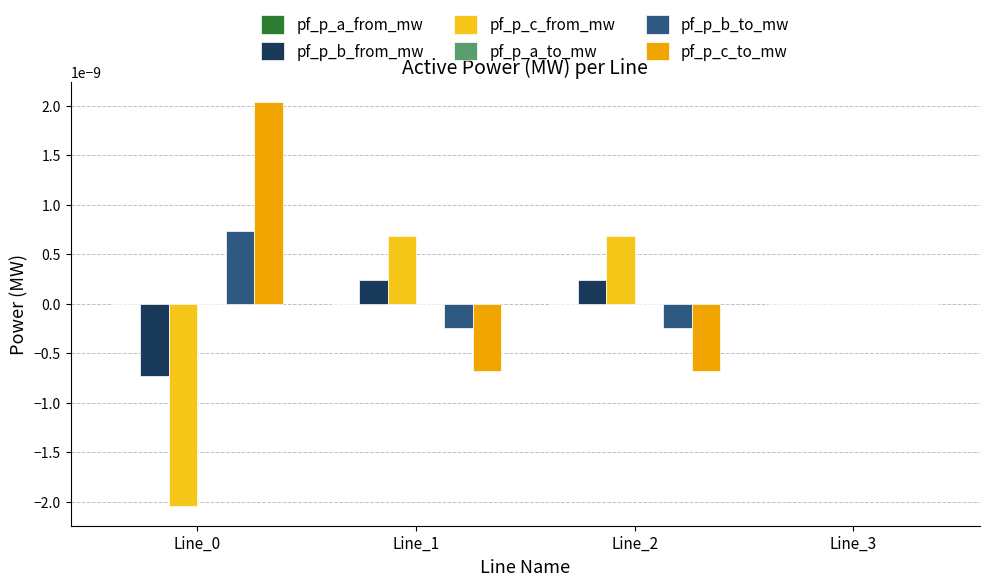

Is the value of pf_p_c_to_mw at Line_0 greater than the value of pf_p_b_to_mw at Line_3?

Yes